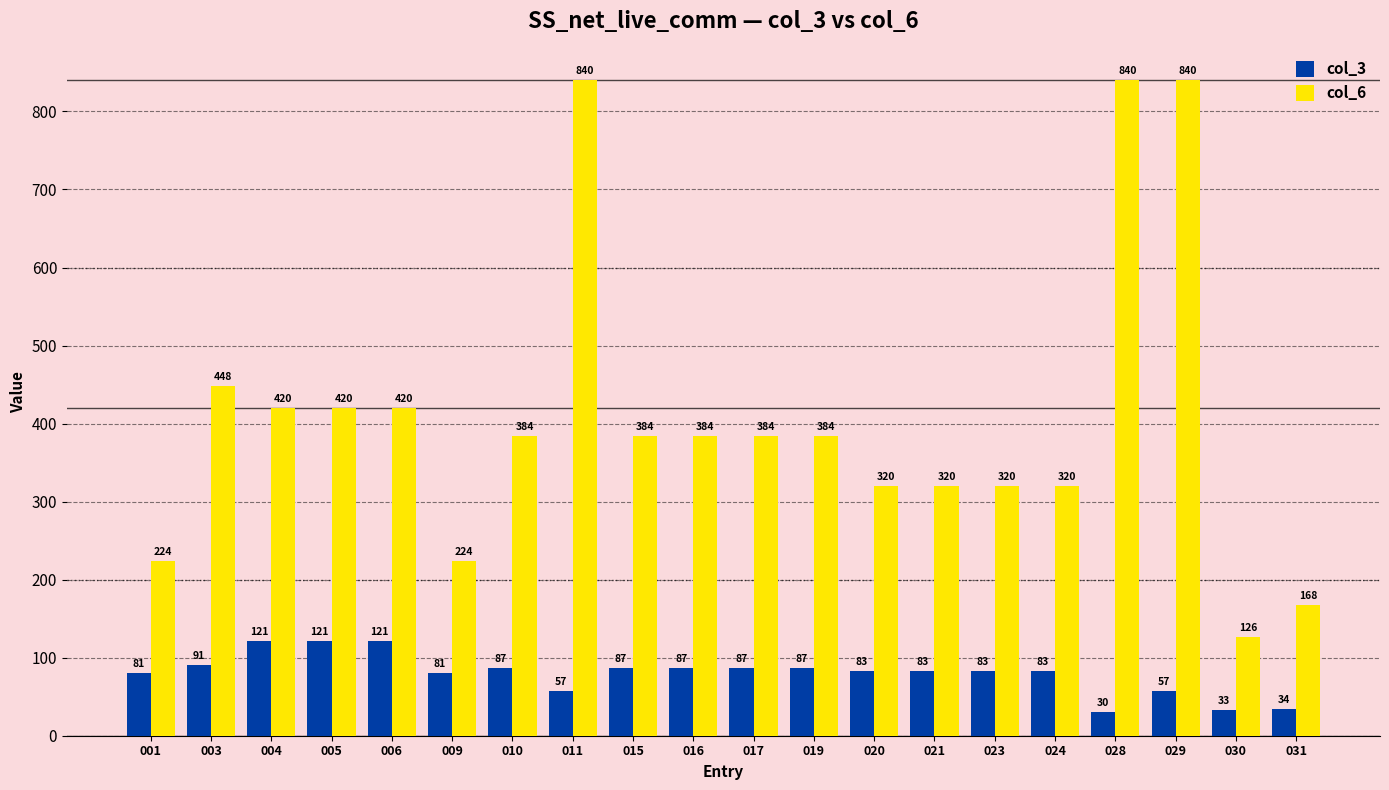

Is it true that col_6 equals 553 at 020?

False